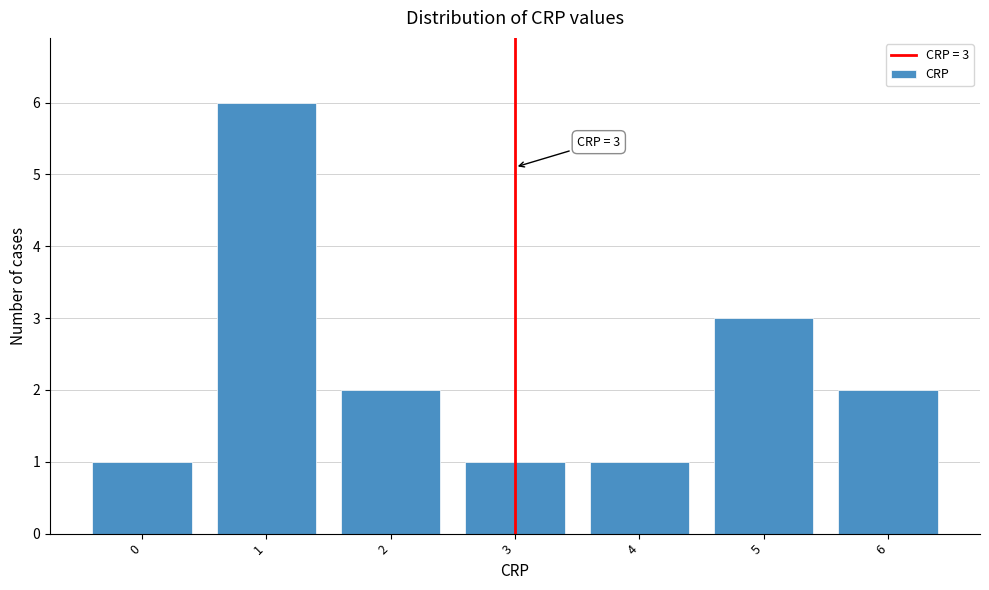

Which range on the x-axis has the tallest bar?

0.5 to 1.5